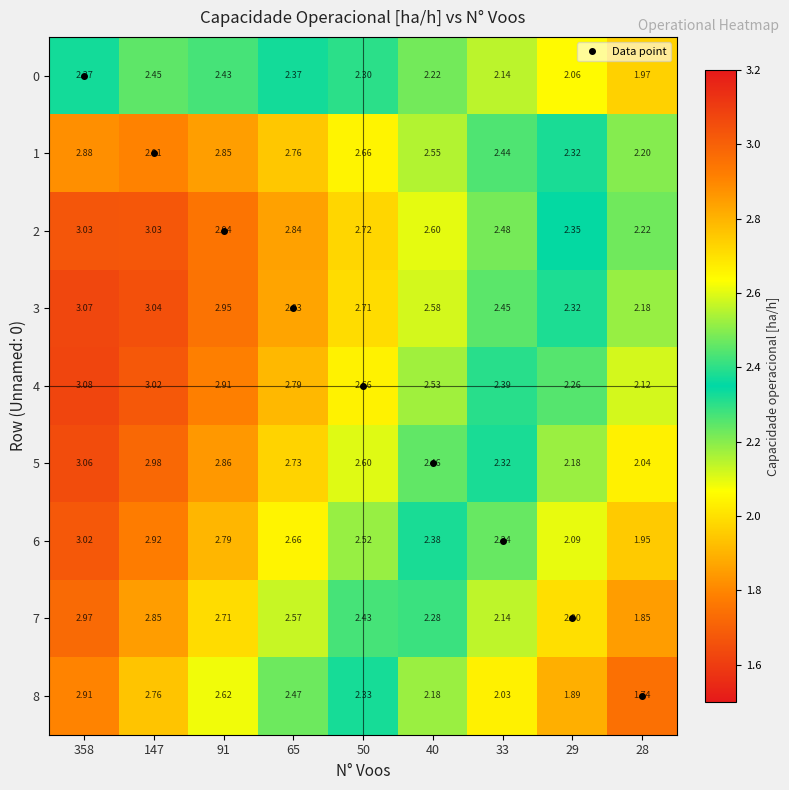

Which series has the largest range (max minus min)?

8